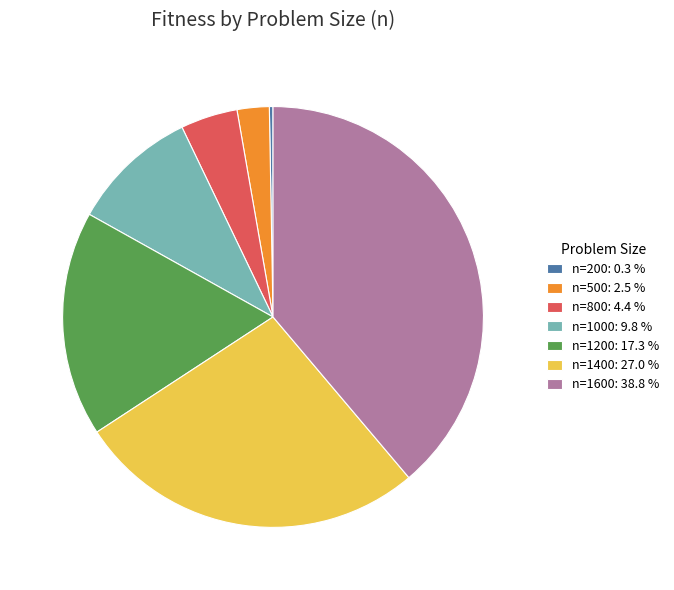

How many slices are in this pie chart?

7